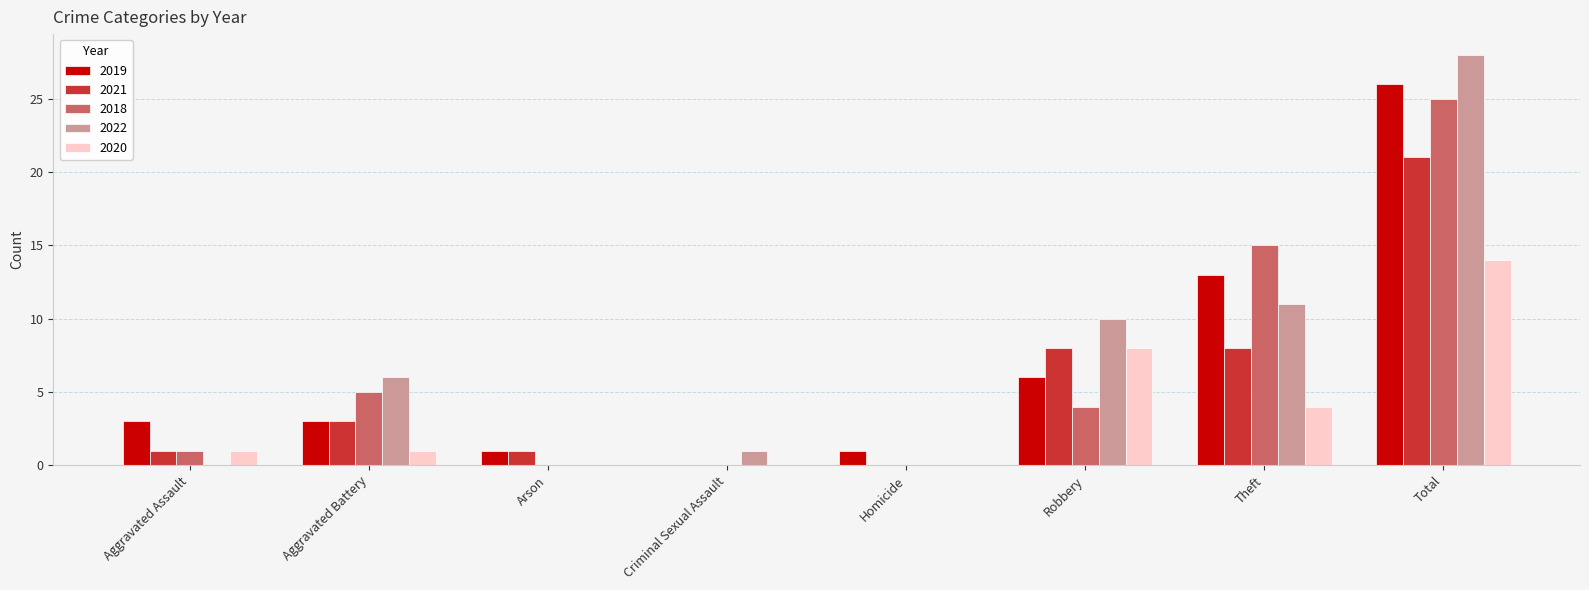

What is the maximum value for 2022?

28